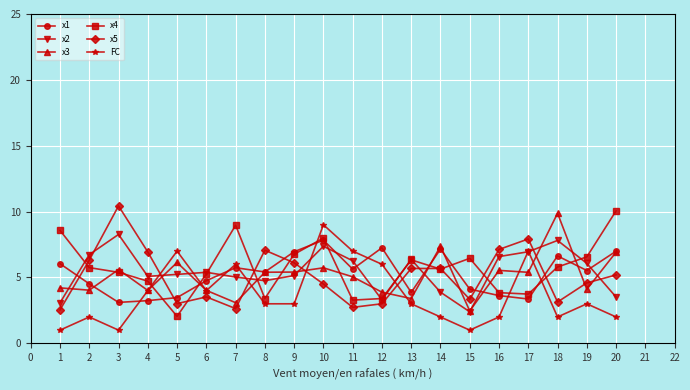

What is the maximum value shown in the chart?

10.4